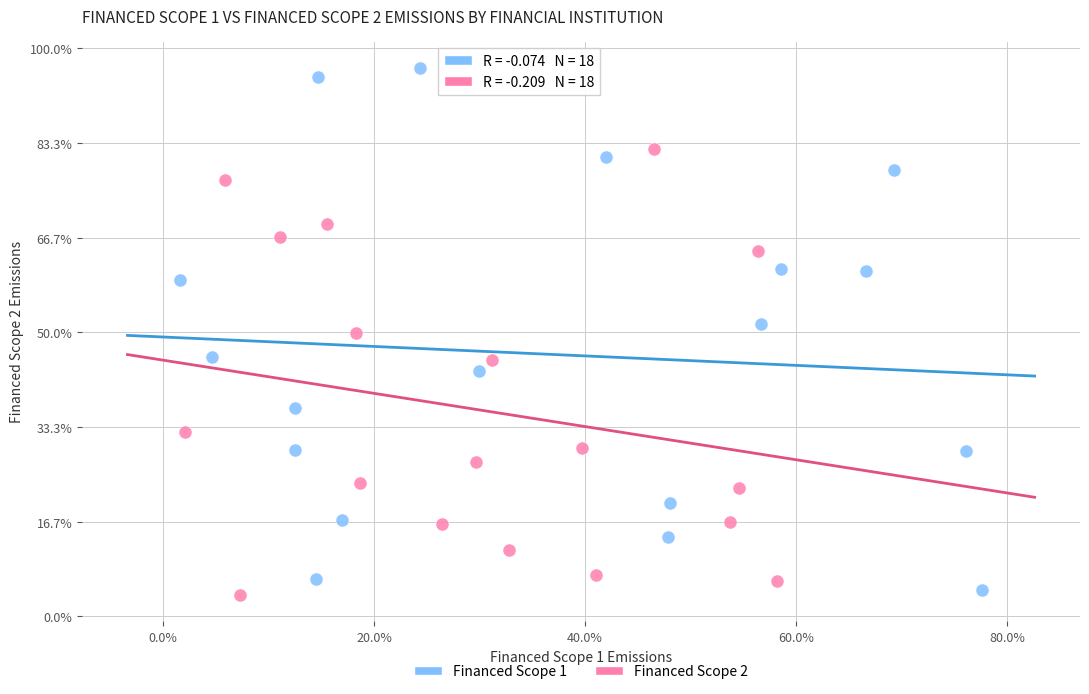

What are all the series names shown in the legend?

Financed Scope 1, Financed Scope 2